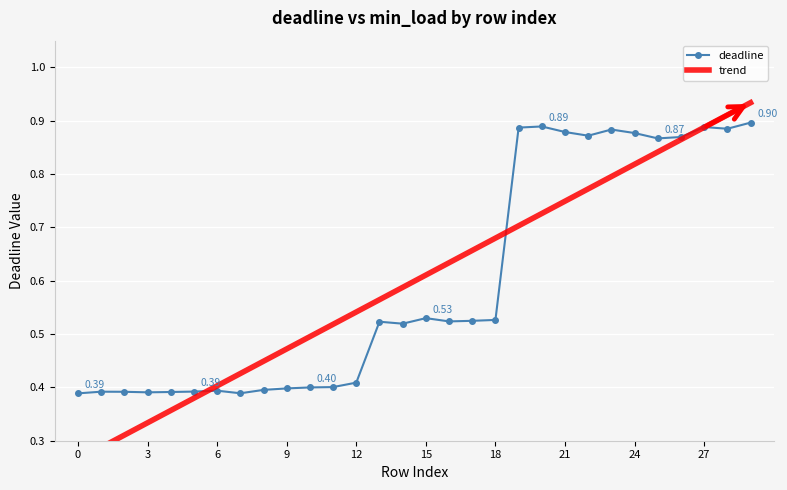

The deadline series shows 0.8 at 16. True or false?

False